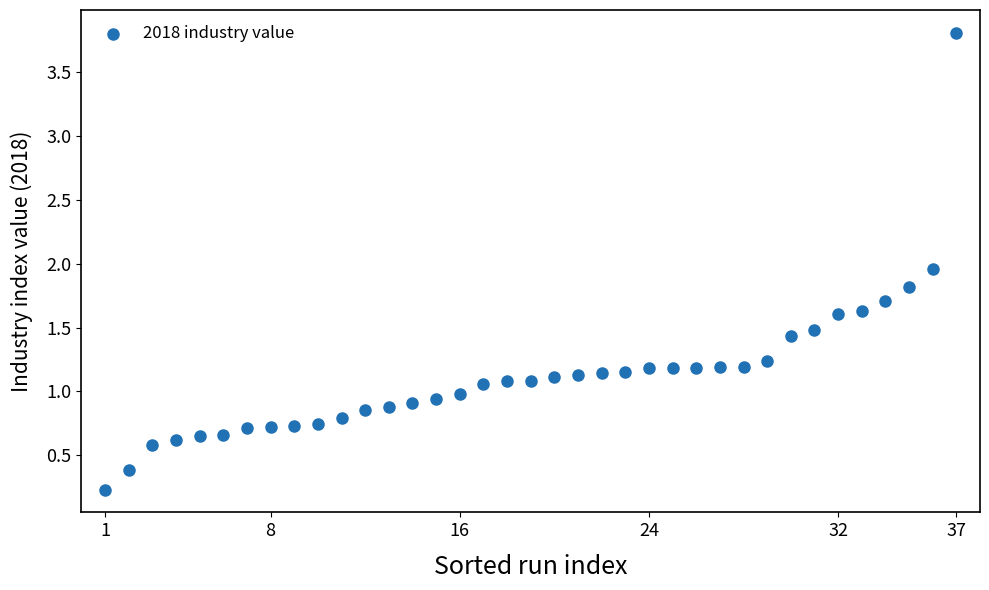

What is the range of X values (max minus min)?

36.0